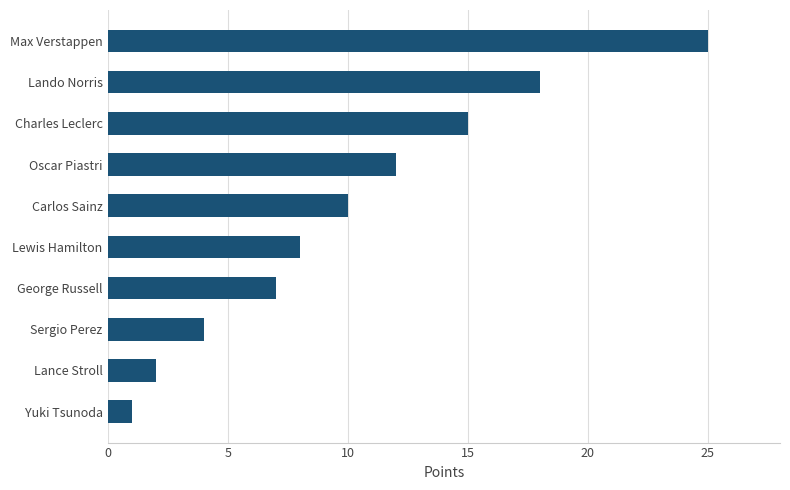

The value at Charles Leclerc is 15. True or false?

True